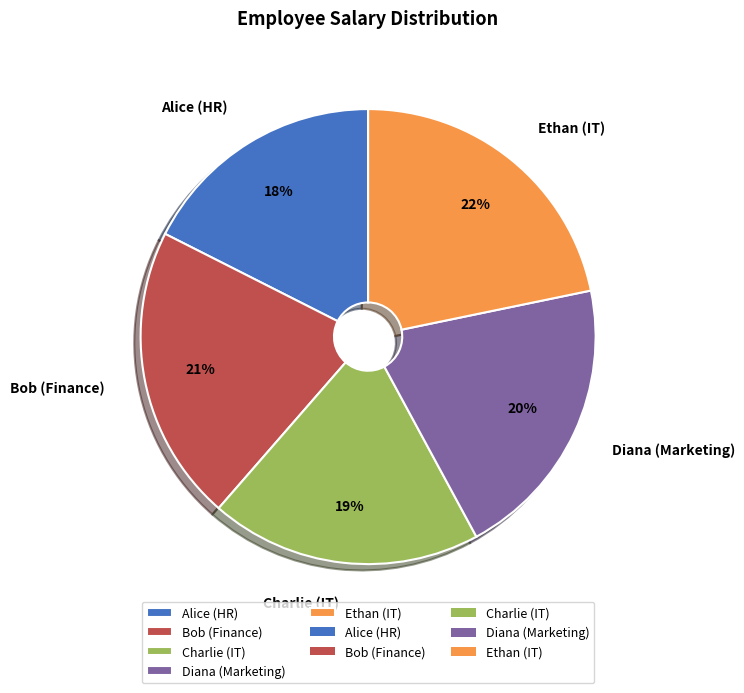

To the nearest percent, what is the average slice percentage?

20%